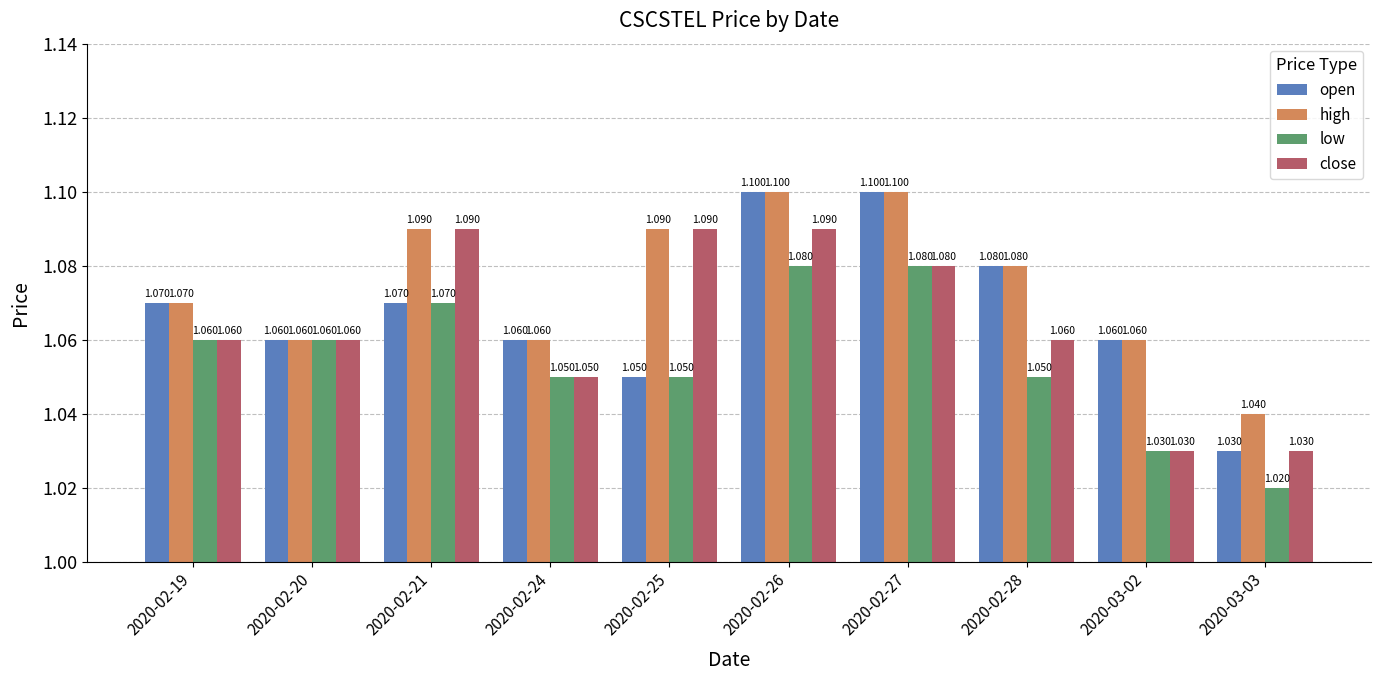

What is the total value across all series at 2020-02-28?

4.3